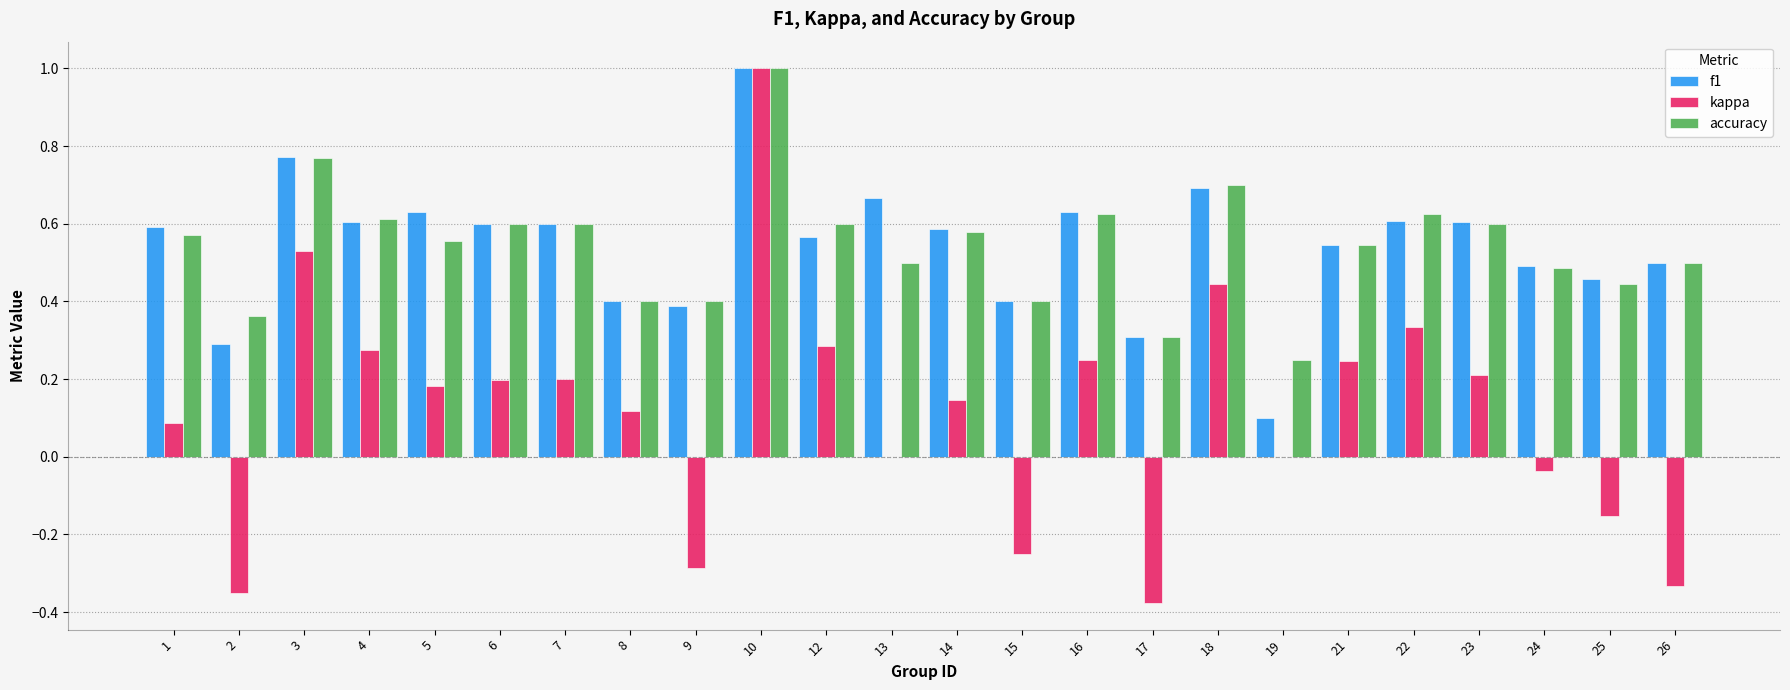

What is the highest value of the f1 series?

1.0